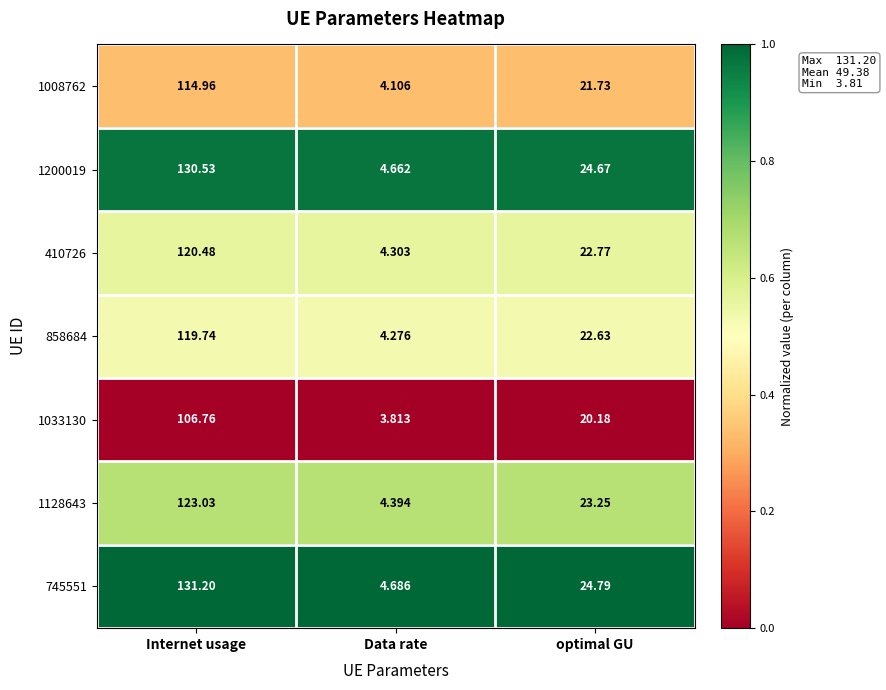

Is the value of 410726 at Data rate greater than the value of 1128643 at Data rate?

No